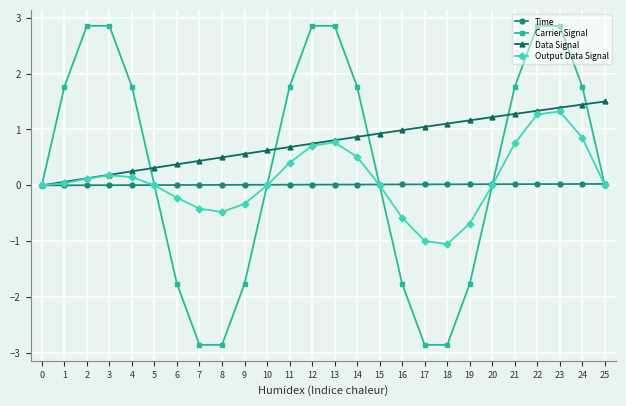

True or false: Carrier Signal has a value of 2.9 at 22.

True